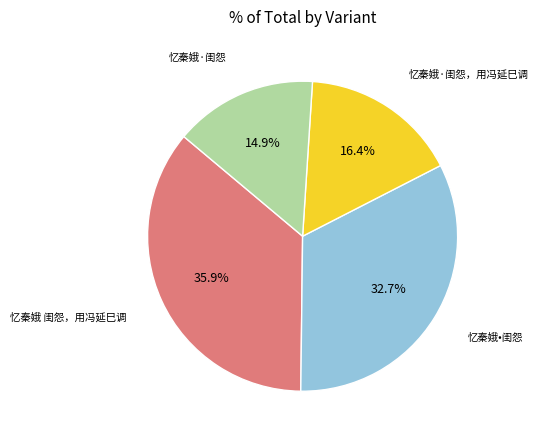

Is there any slice that represents more than half of the pie?

No